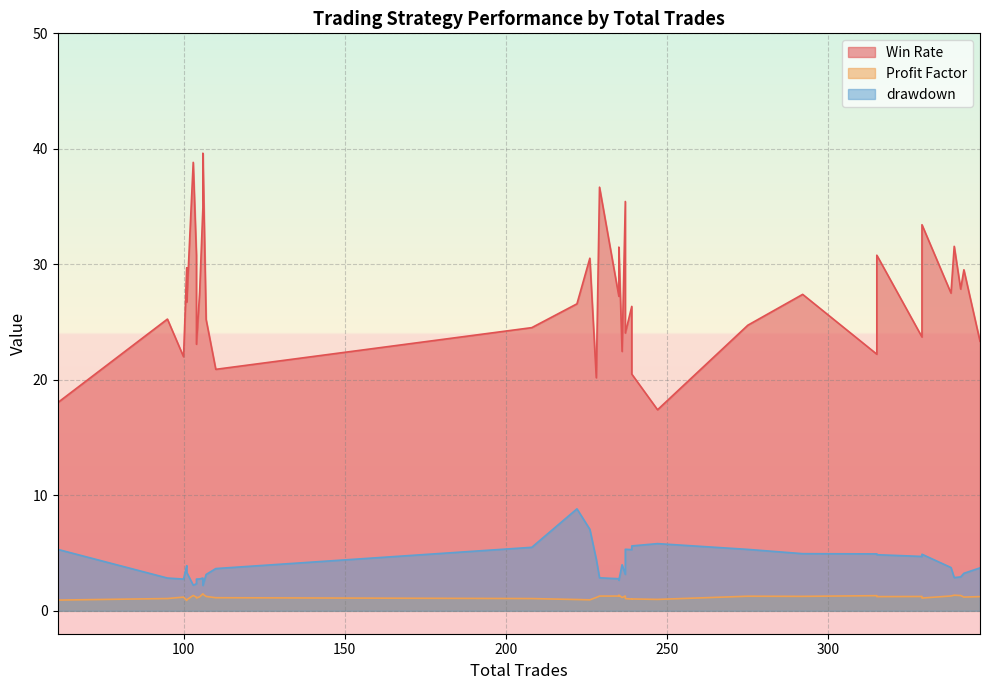

The value of drawdown at 239 is 8.5. True or false?

False